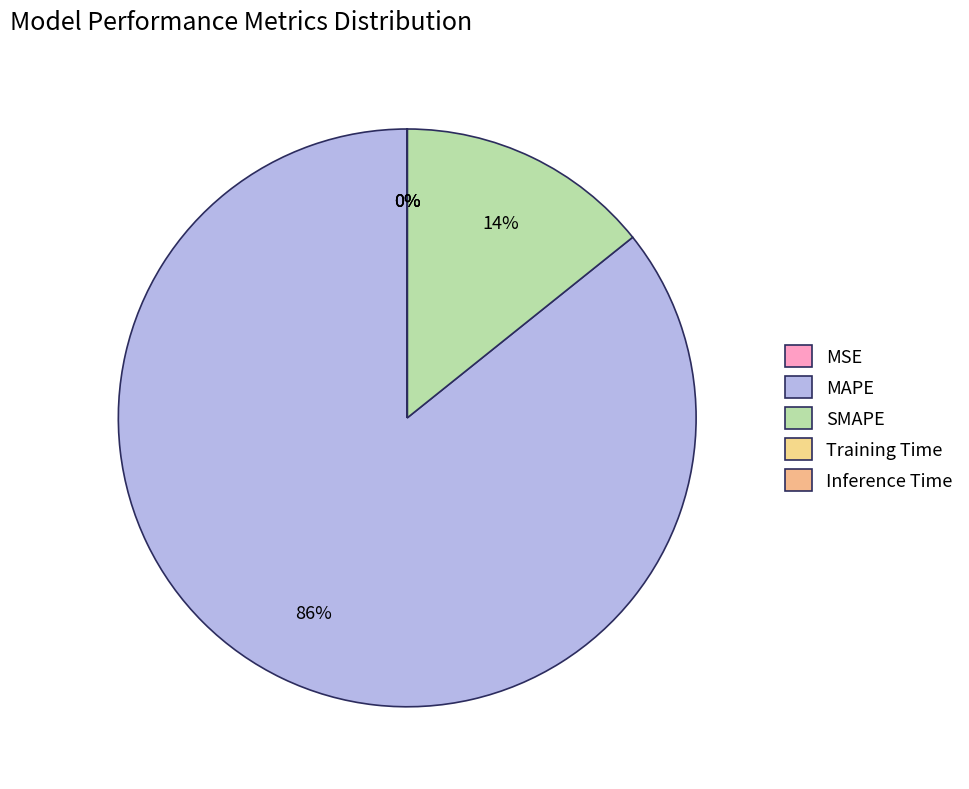

To the nearest percent, what portion does SMAPE represent?

14%